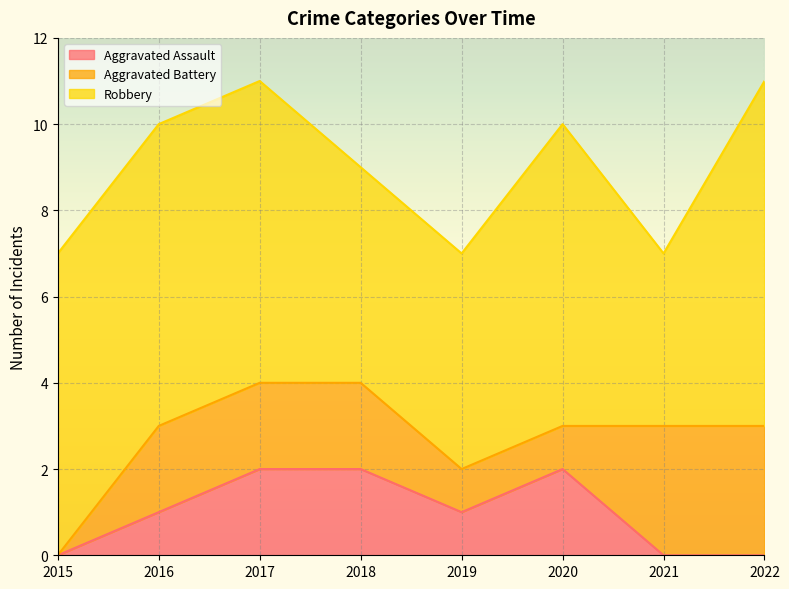

Is it true that Robbery equals 8 at 2022?

True